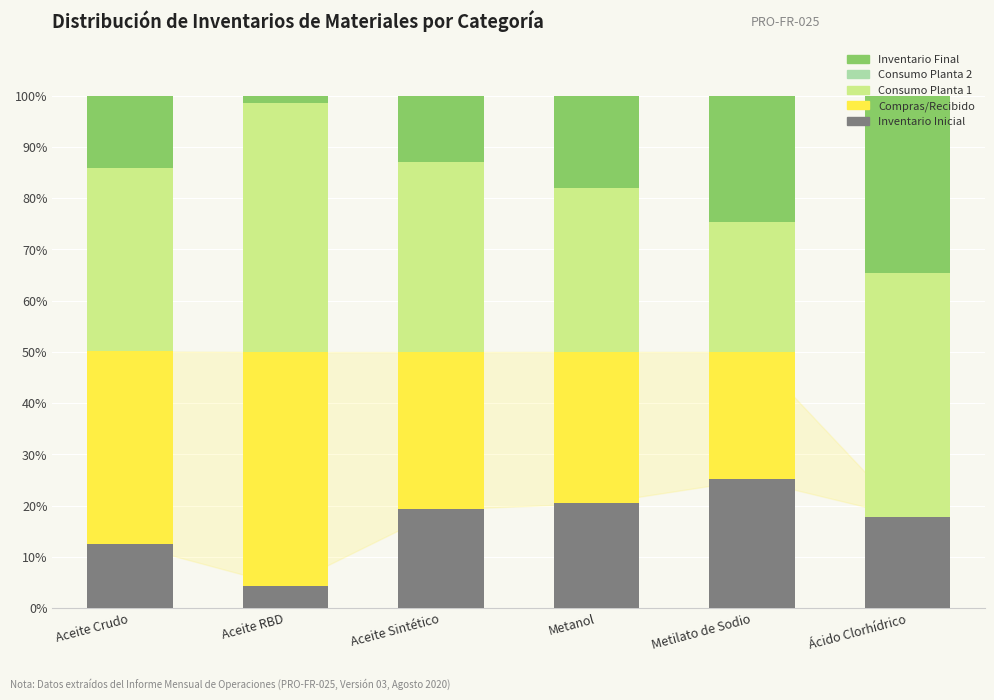

What is the maximum value for Inventario Inicial?

25.1